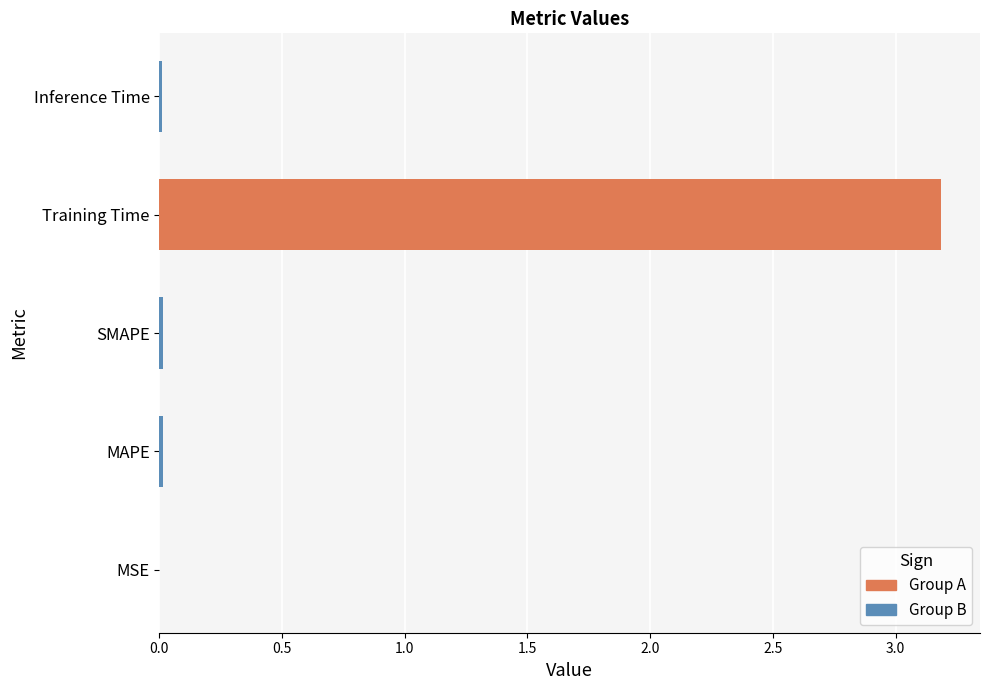

What is the greatest value displayed?

3.2